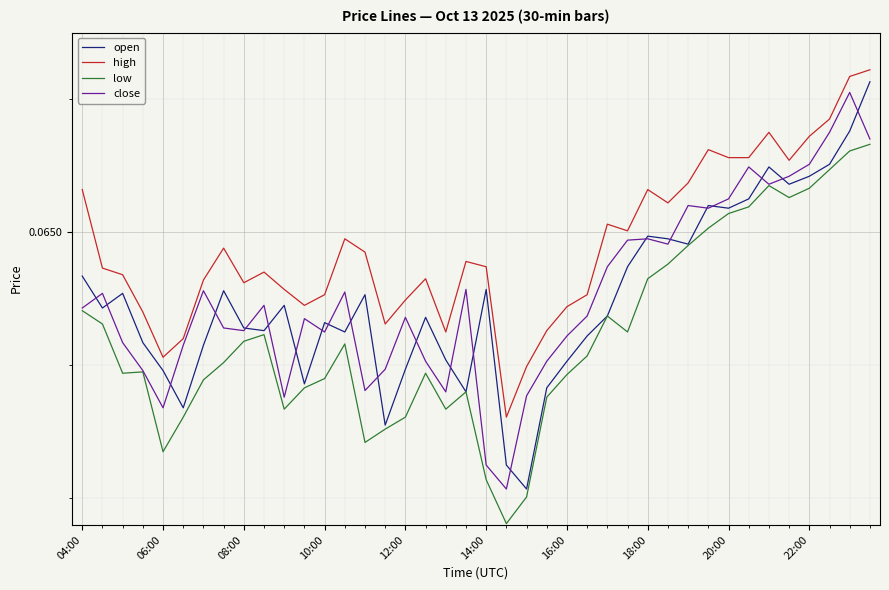

Does the chart display data point markers on the line(s)?

No